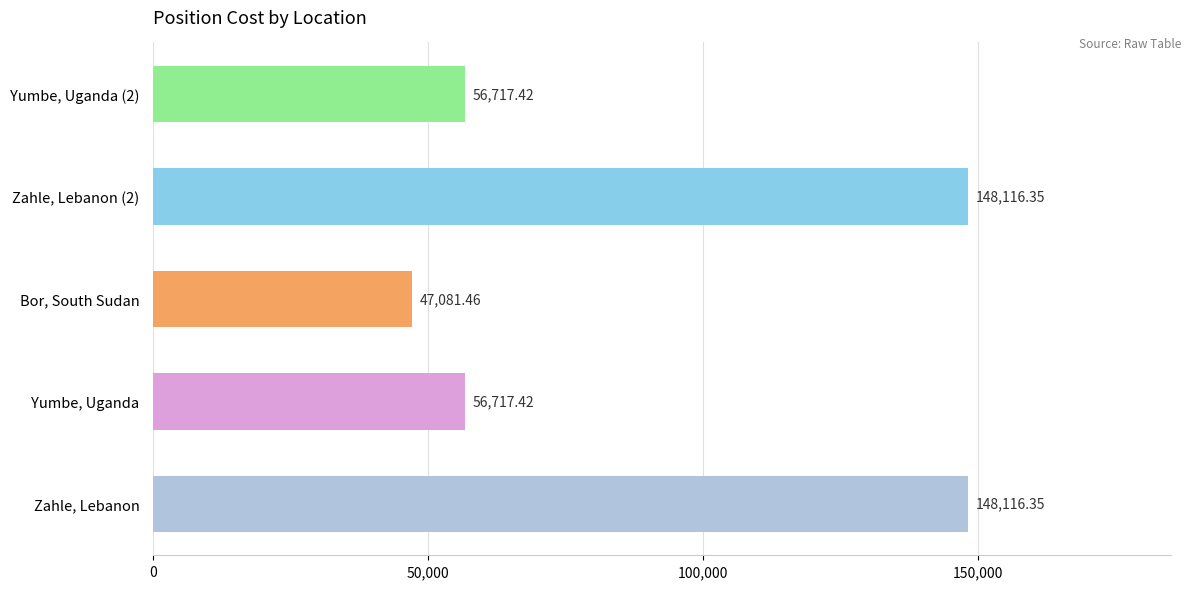

What is the change in value from Bor, South Sudan to Zahle, Lebanon (2)?

+101034.9